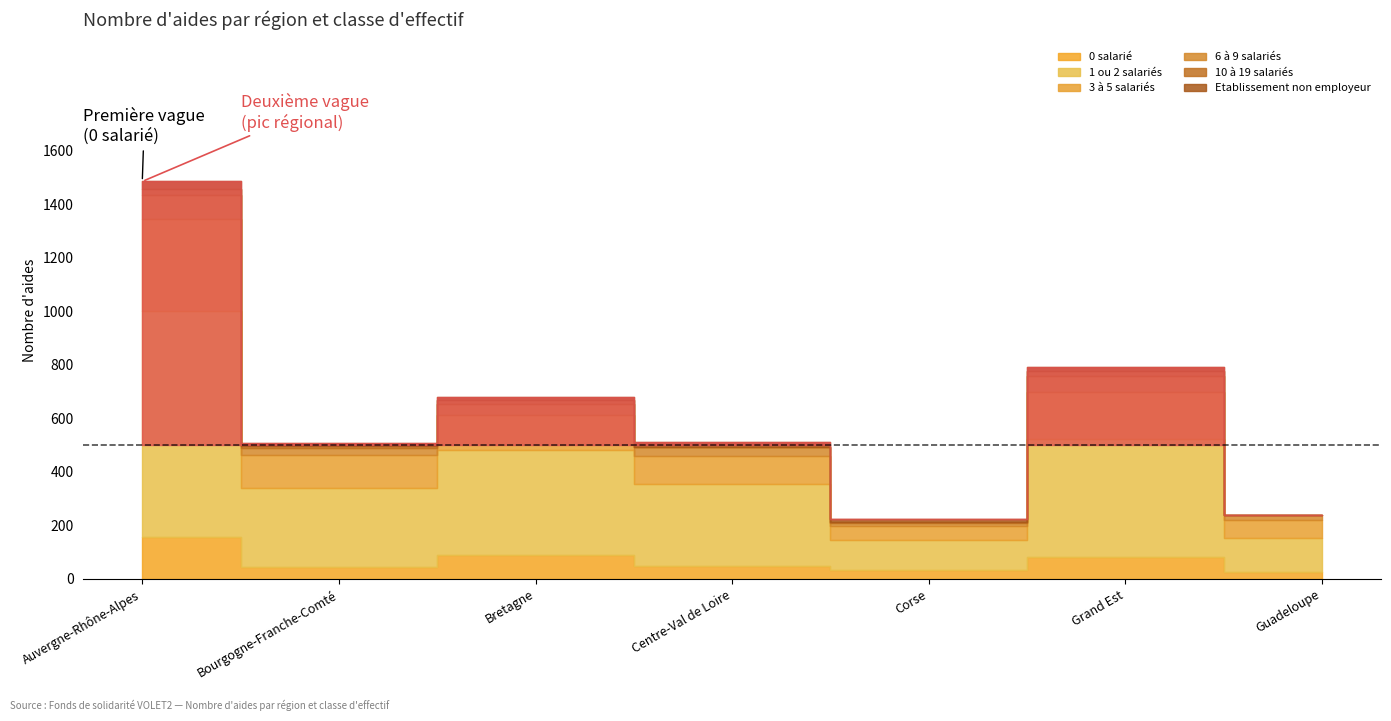

The Etablissement non employeur series shows 29 at Auvergne-Rhône-Alpes. True or false?

True